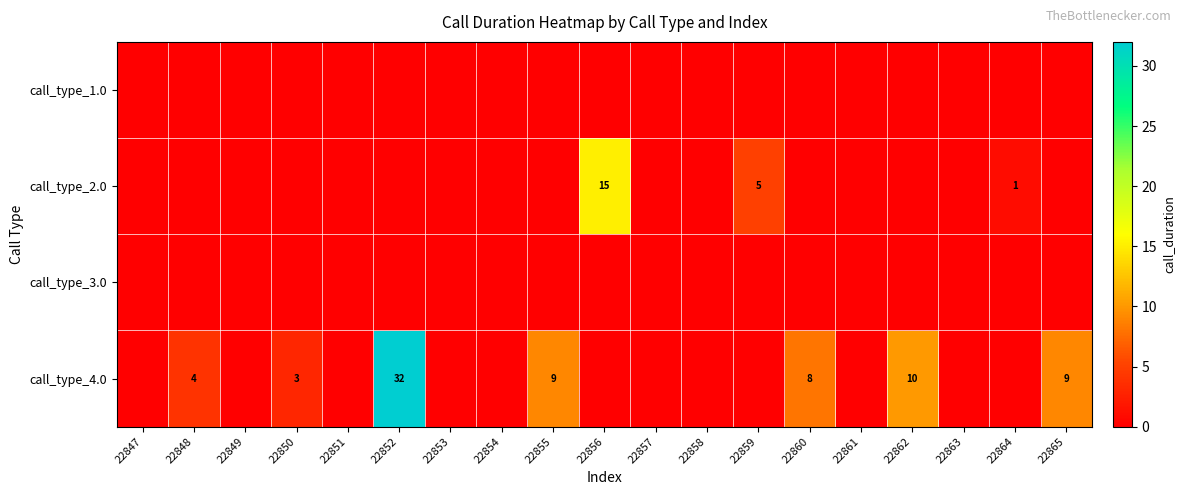

Which series has the largest range (max minus min)?

call_type_4.0